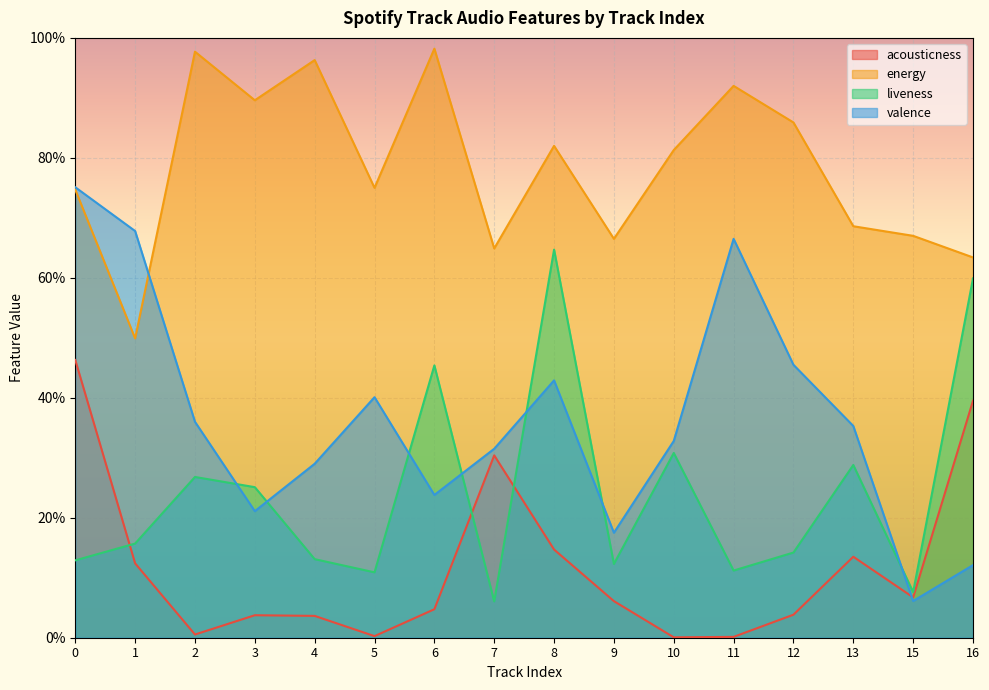

At how many categories does at least one series exceed 0?

16